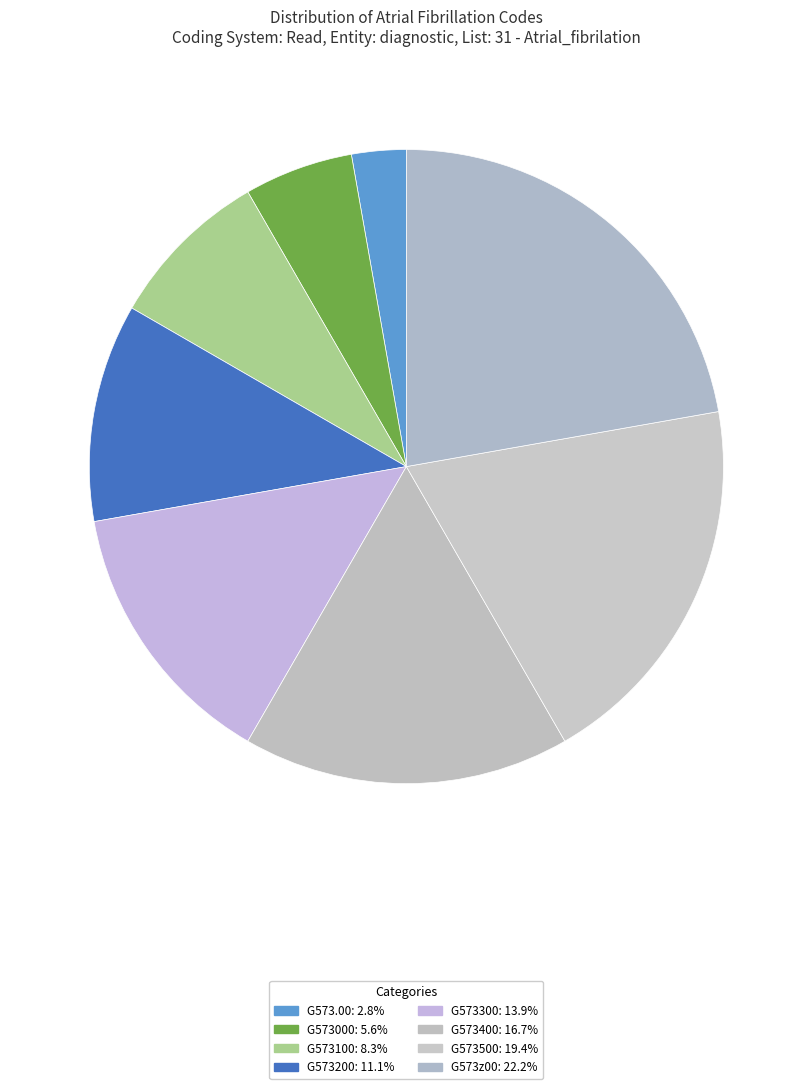

Between G573400 and G573300, which is larger?

G573400